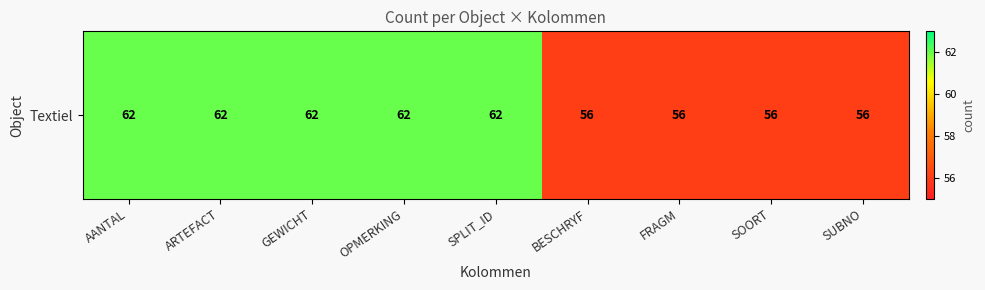

Reading left to right, extract all data points from this chart.

62	62	62	62	62	56	56	56	56